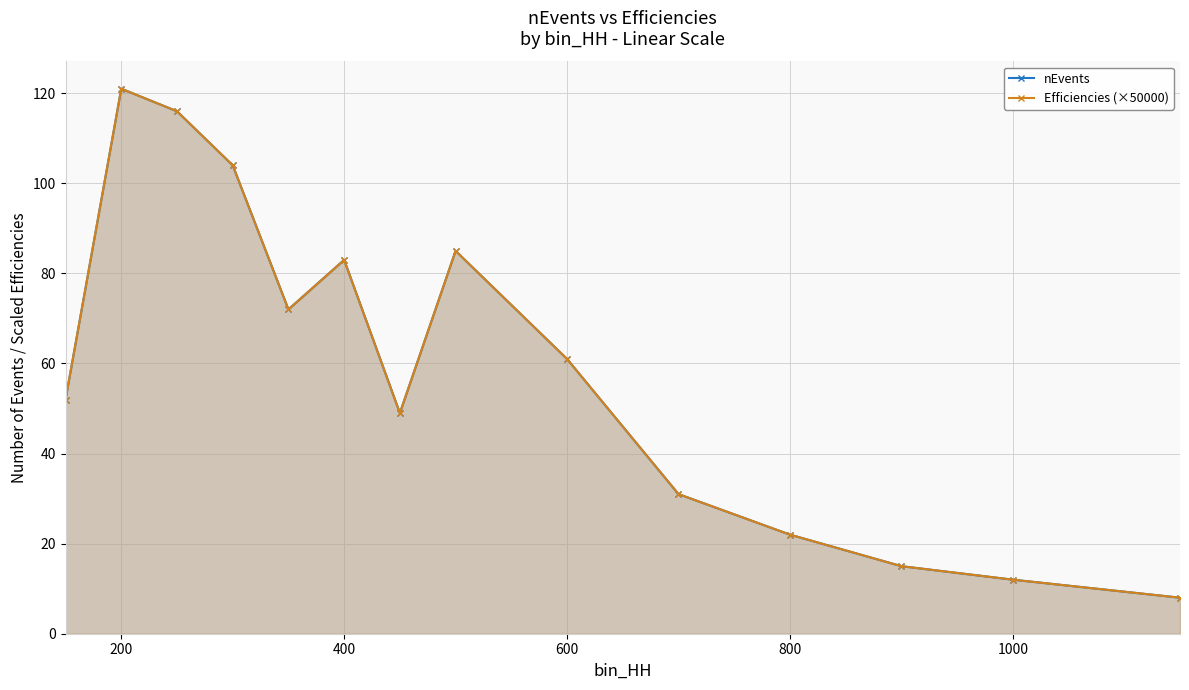

The Efficiencies (×50000) series shows 172.7 at 200. True or false?

False